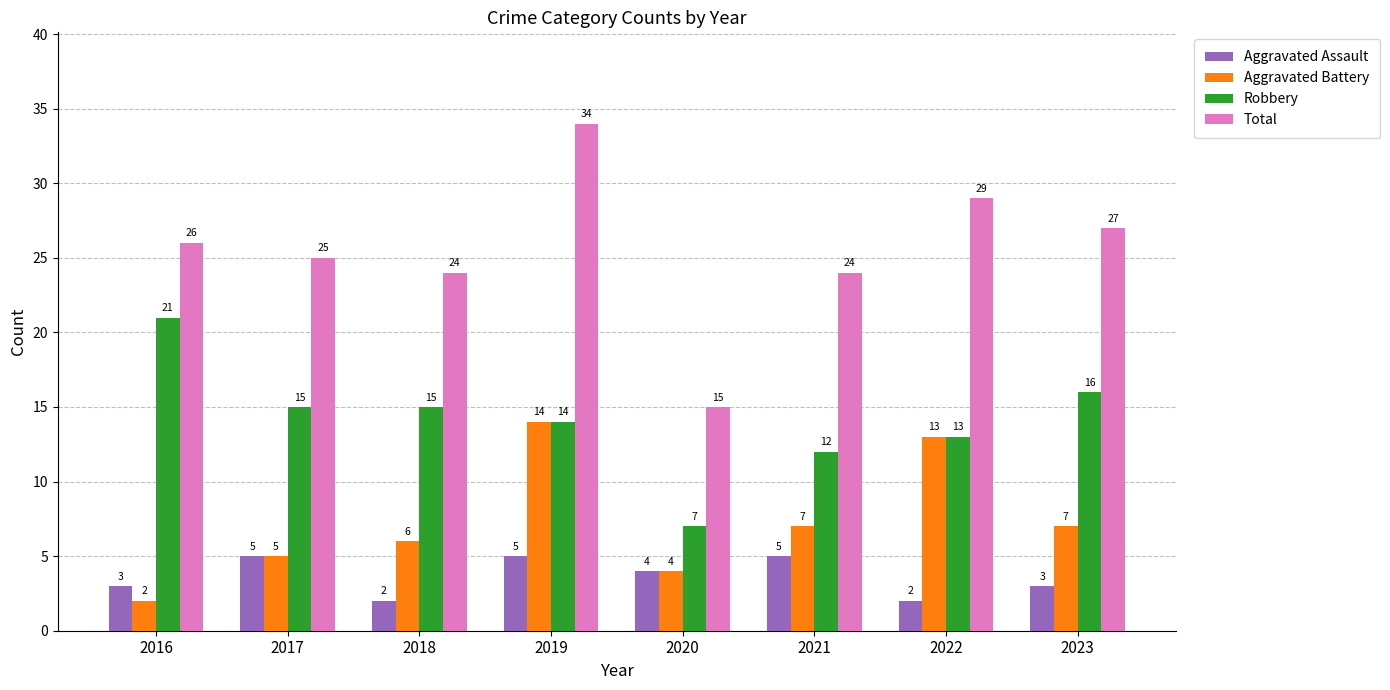

What is the total value across all series at 2016?

52